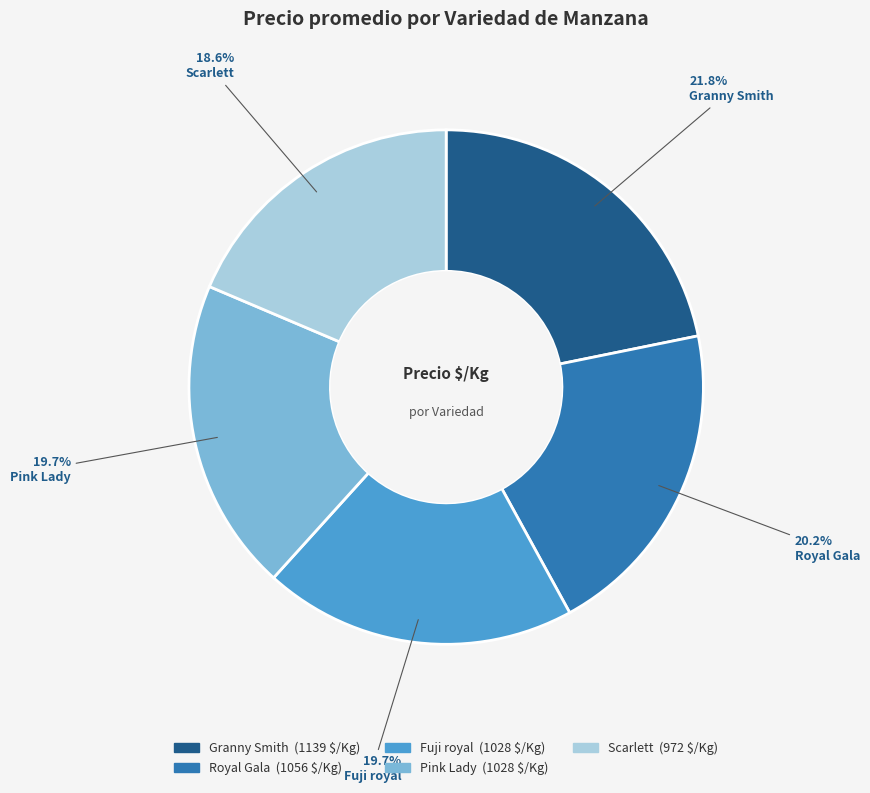

How many slices are in this pie chart?

5